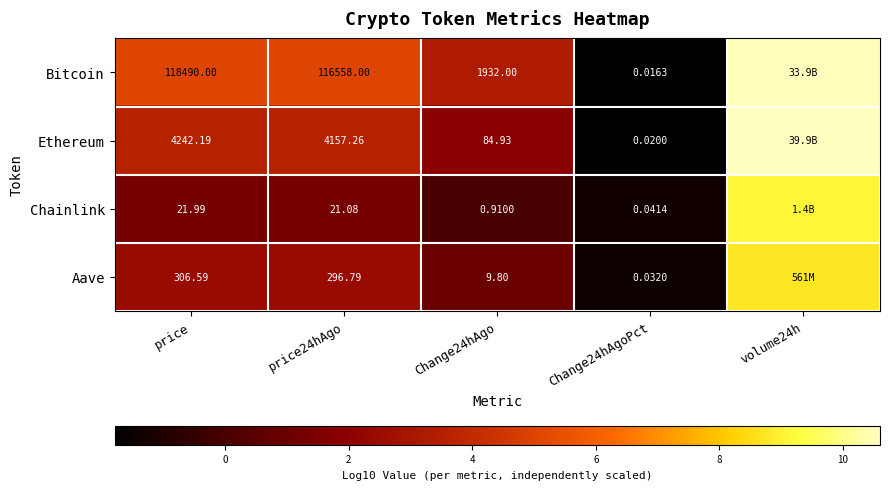

What is the total value across all series at price?

123060.8